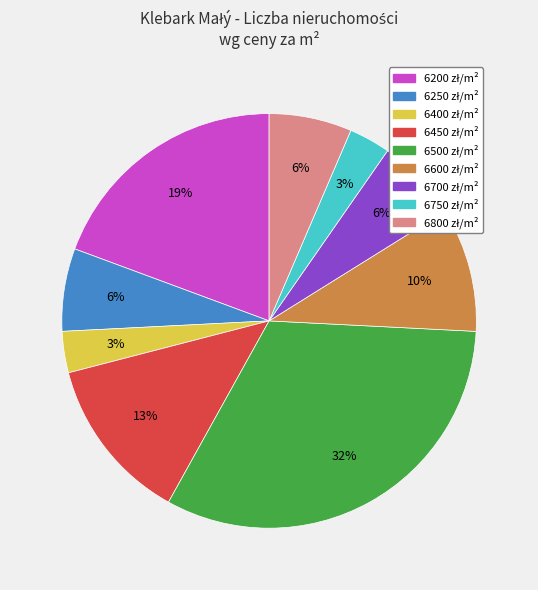

Is there any slice that represents more than half of the pie?

No